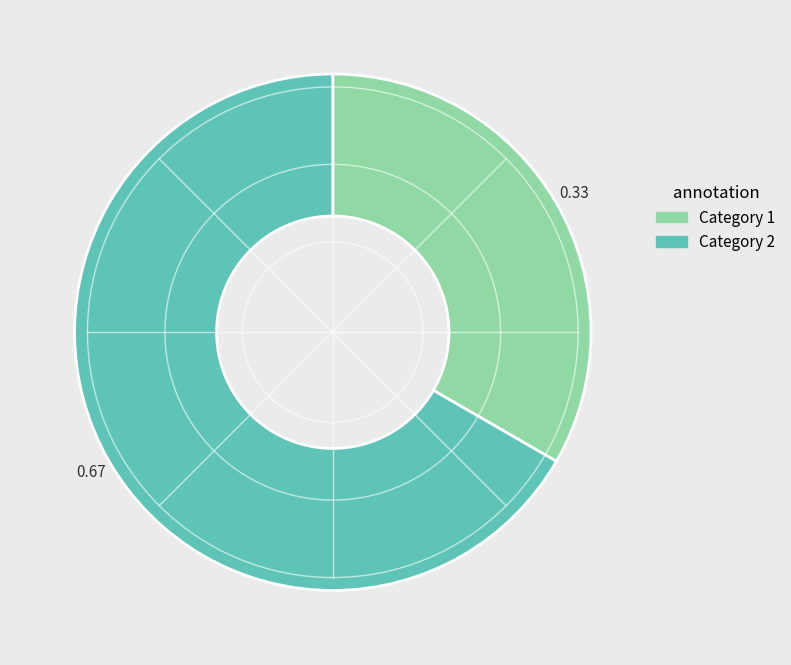

Between Category 1 and Category 2, which is larger?

Category 2